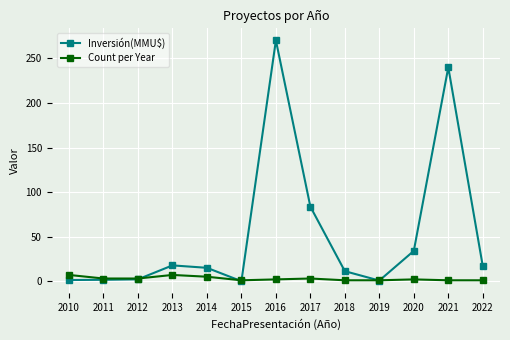

Which series has the largest total across all categories?

Inversión(MMU$)